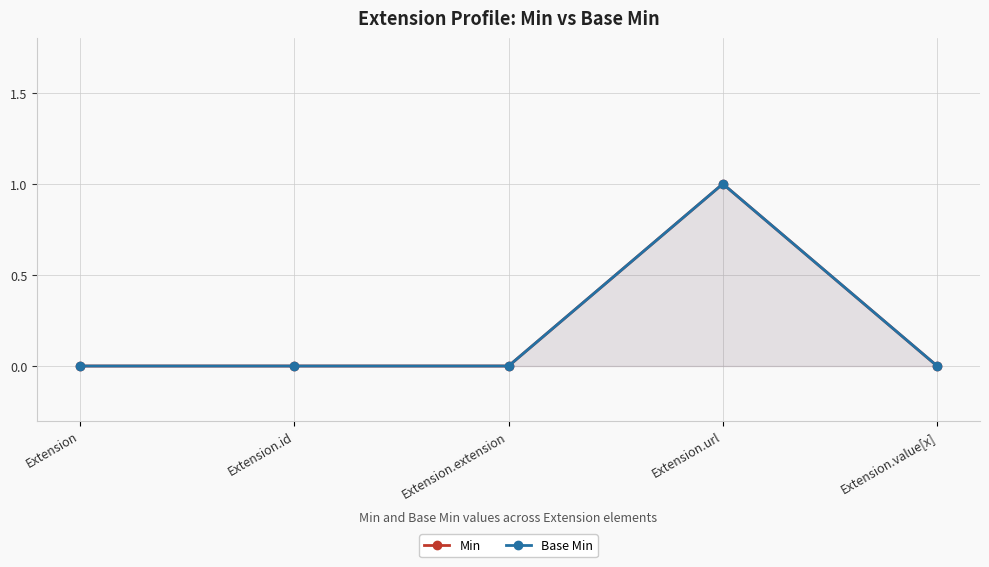

Where is the first local maximum for Base Min?

Extension.url